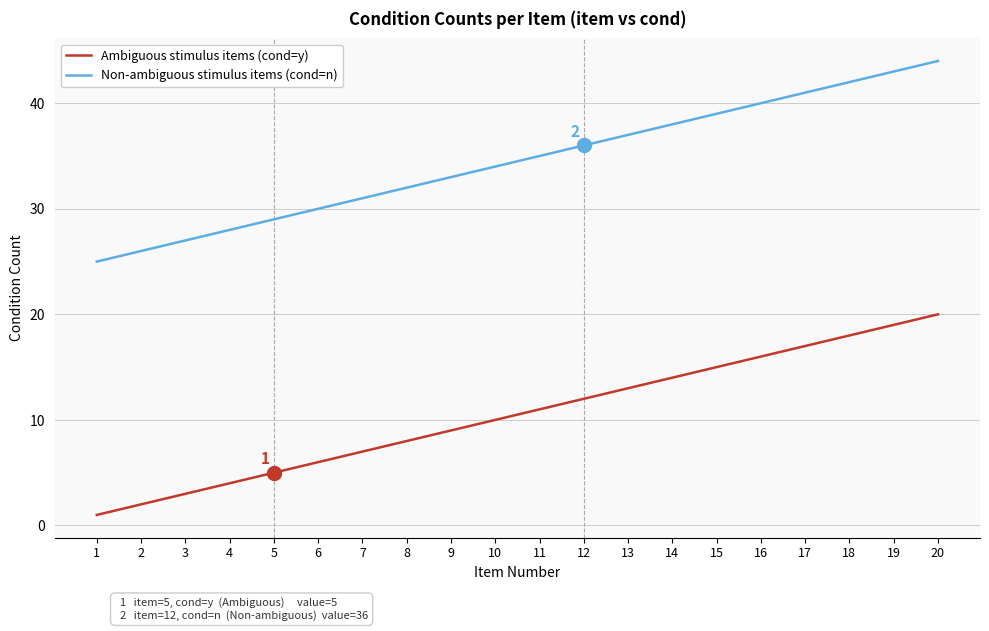

How many series are shown in this chart?

2